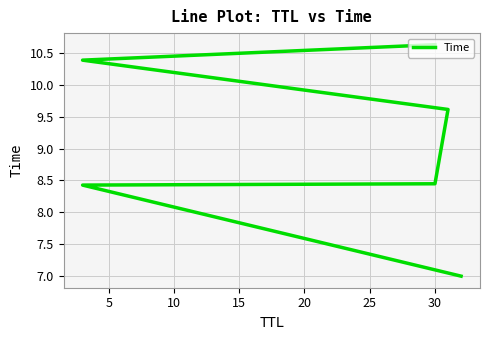

Which has a higher value, 0 or 10?

10